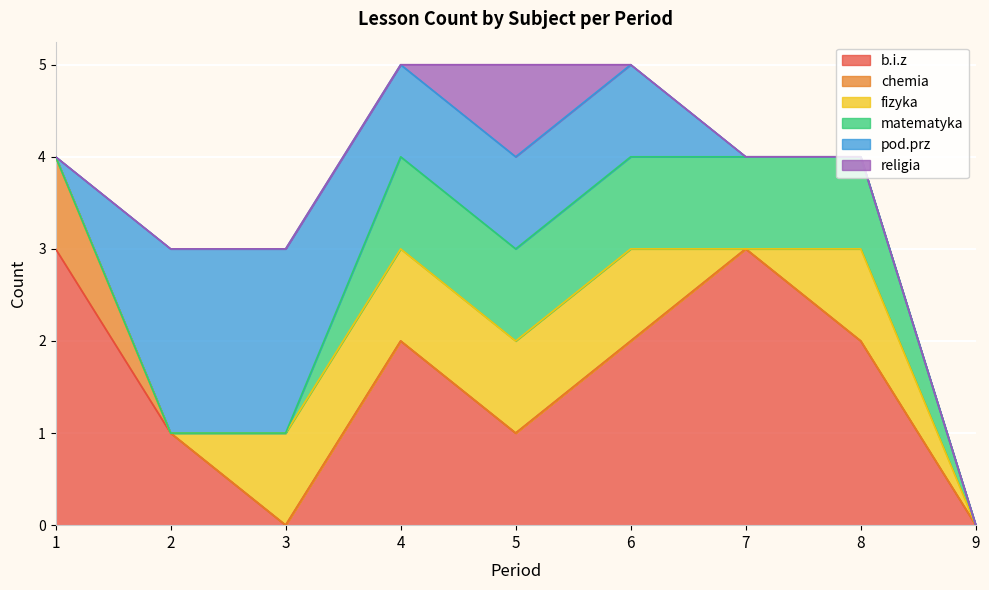

How many b.i.z values are between 1 and 2?

5